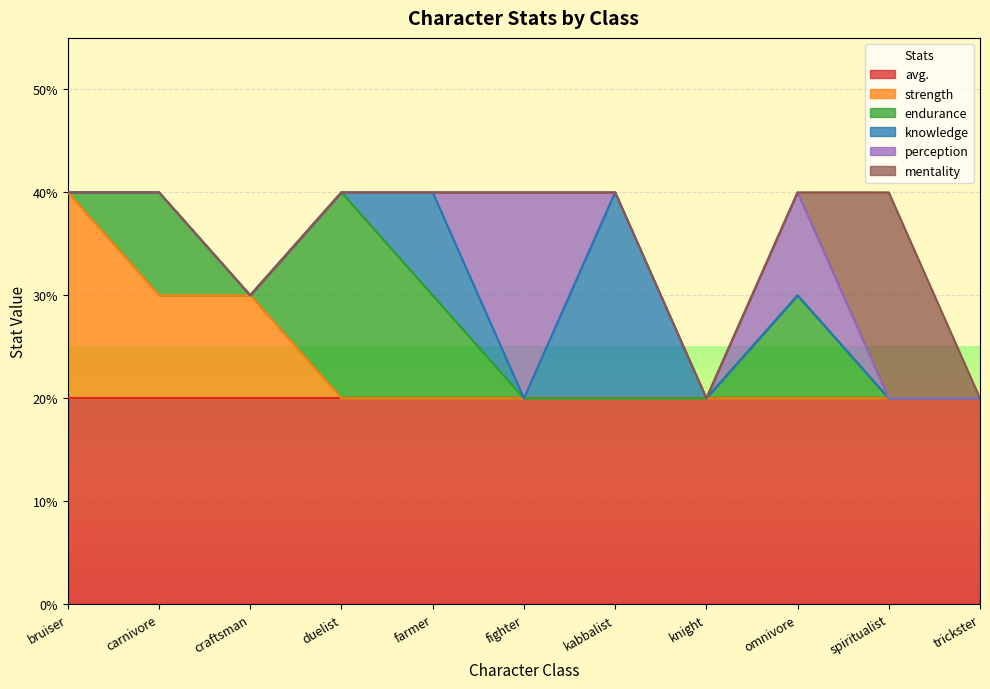

Does the chart display data point markers on the line(s)?

No